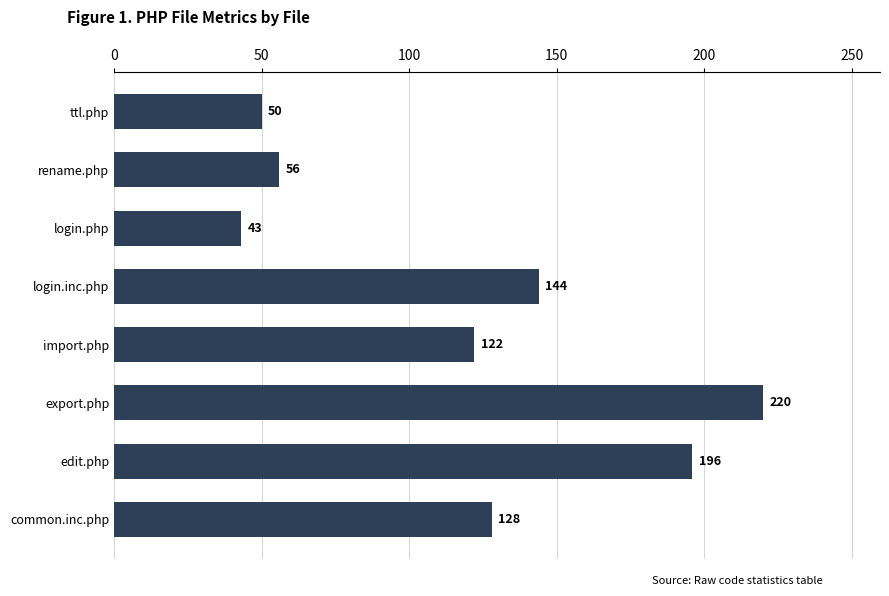

What is the change in value from import.php to common.inc.php?

+6